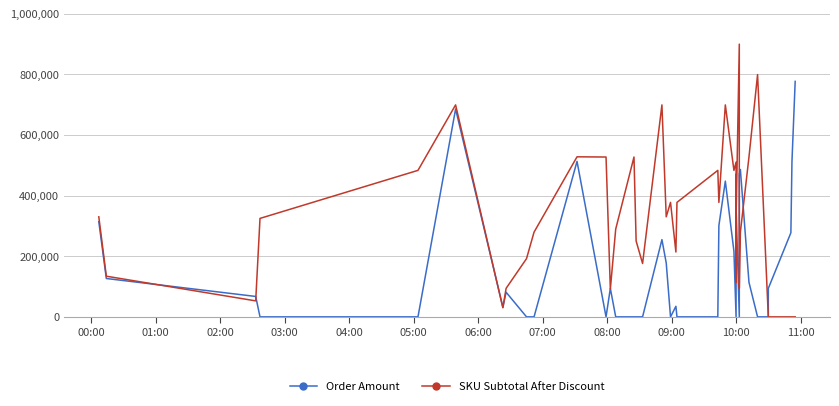

How many data points does each series have?

39